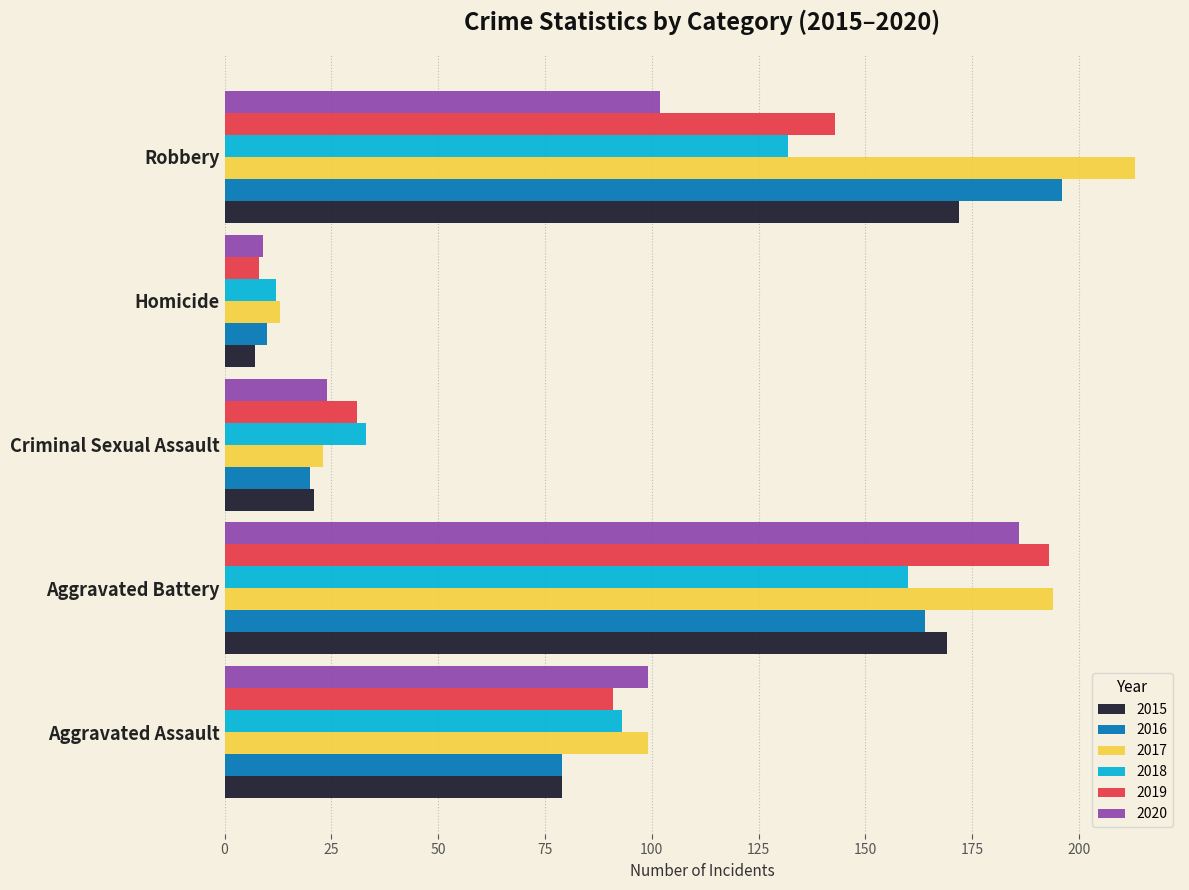

Is it true that 2020 equals 186 at Aggravated Battery?

True